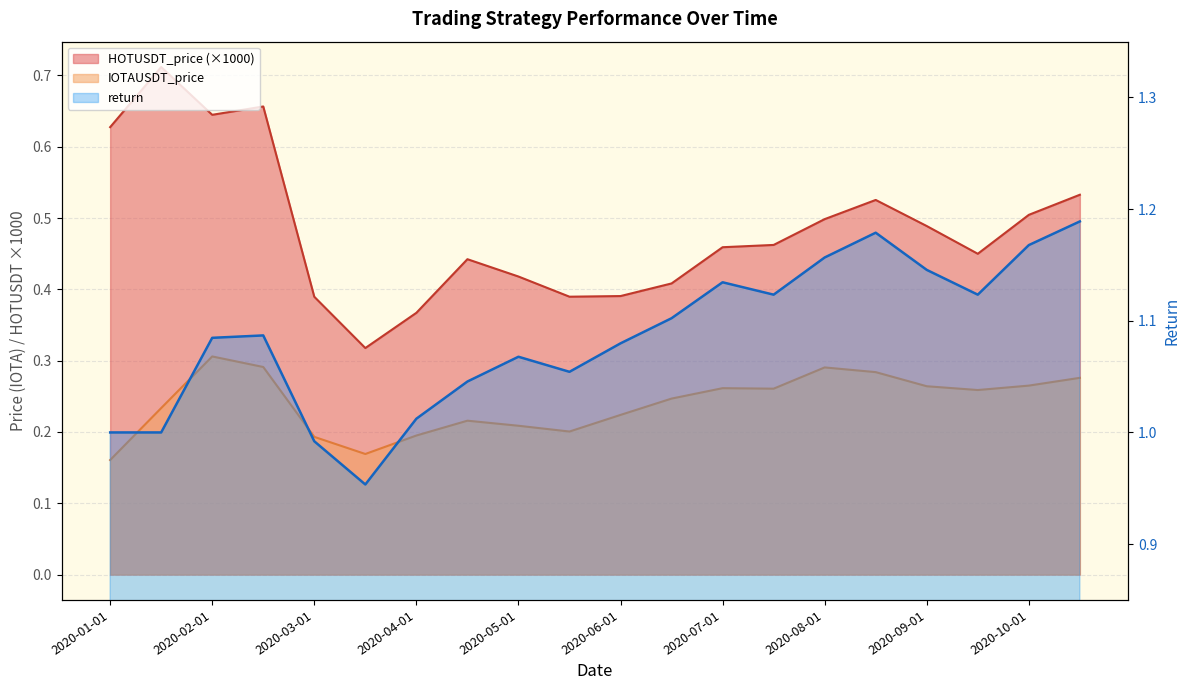

Where is IOTAUSDT_price nearest to the value 0?

2020-01-01